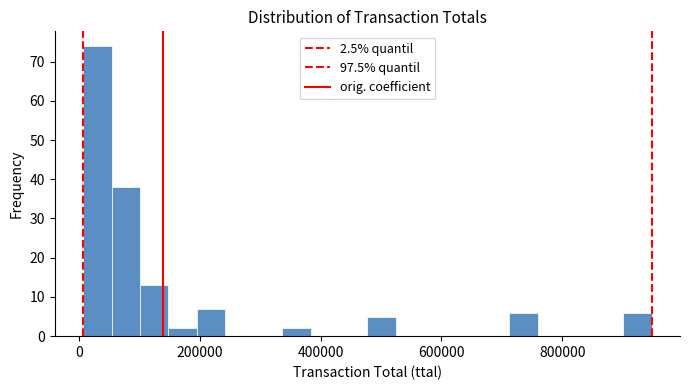

Read against the x-axis, roughly where is the centre of the tallest bar?

40000